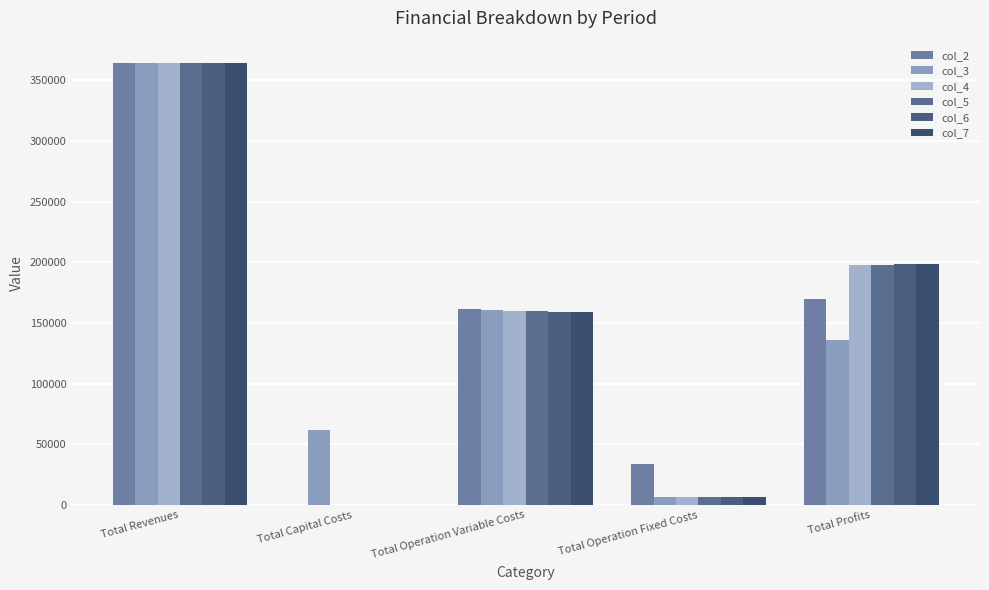

Rank the series by their maximum value, from highest to lowest.

col_2, col_5, col_7, col_4, col_3, col_6